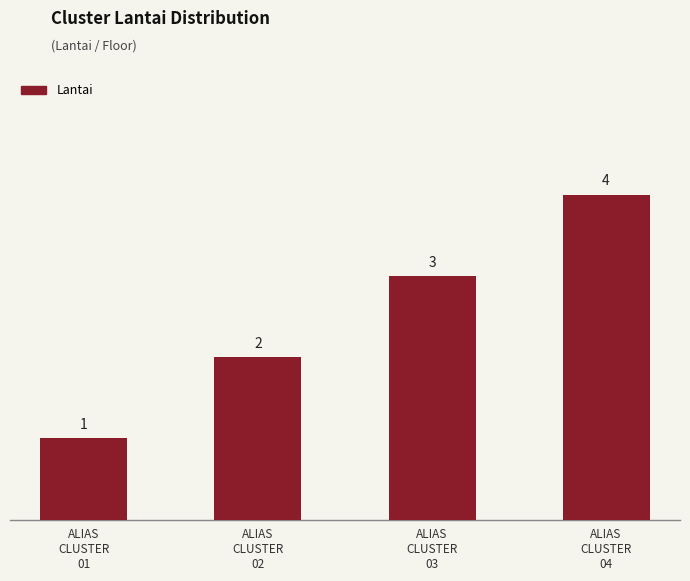

The chart shows a value of 2 at ALIAS
CLUSTER
02. True or false?

True